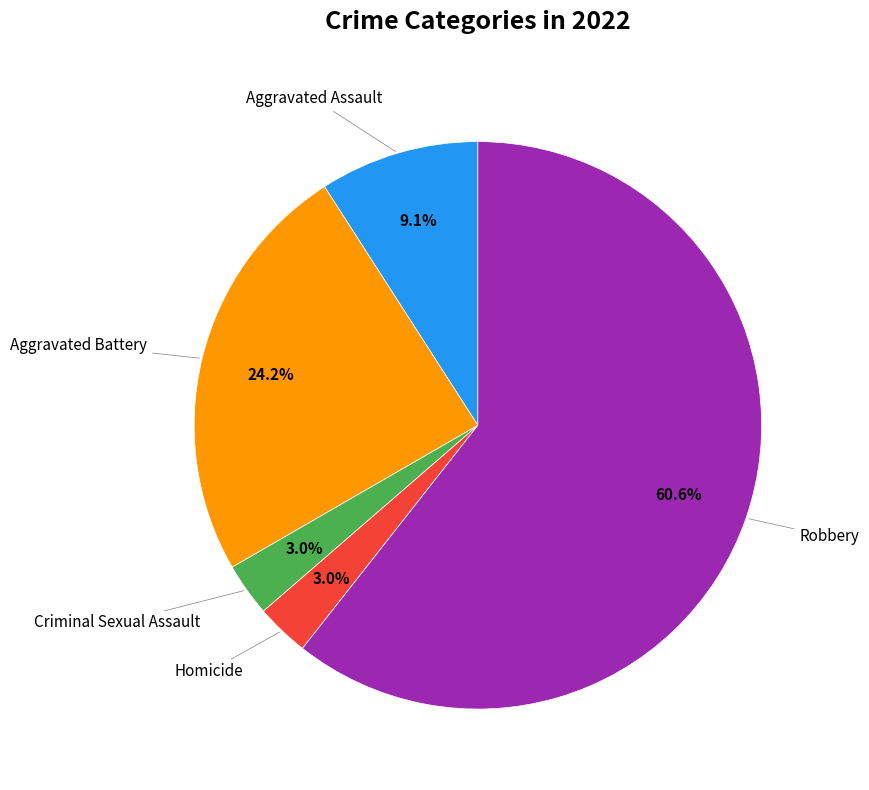

Is there any slice that represents more than half of the pie?

Yes